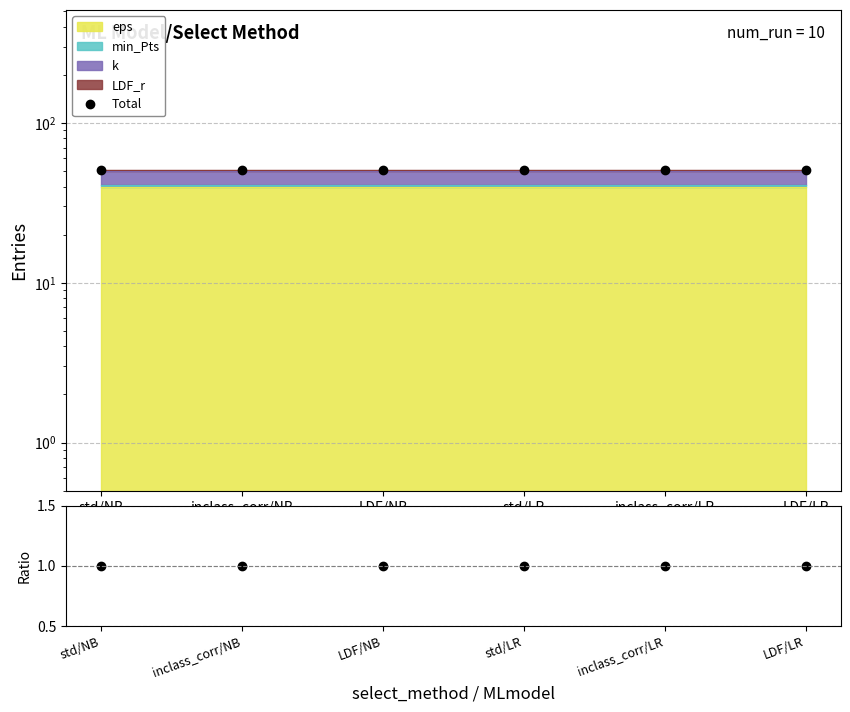

True or false: Total and ratio cross at least once.

False